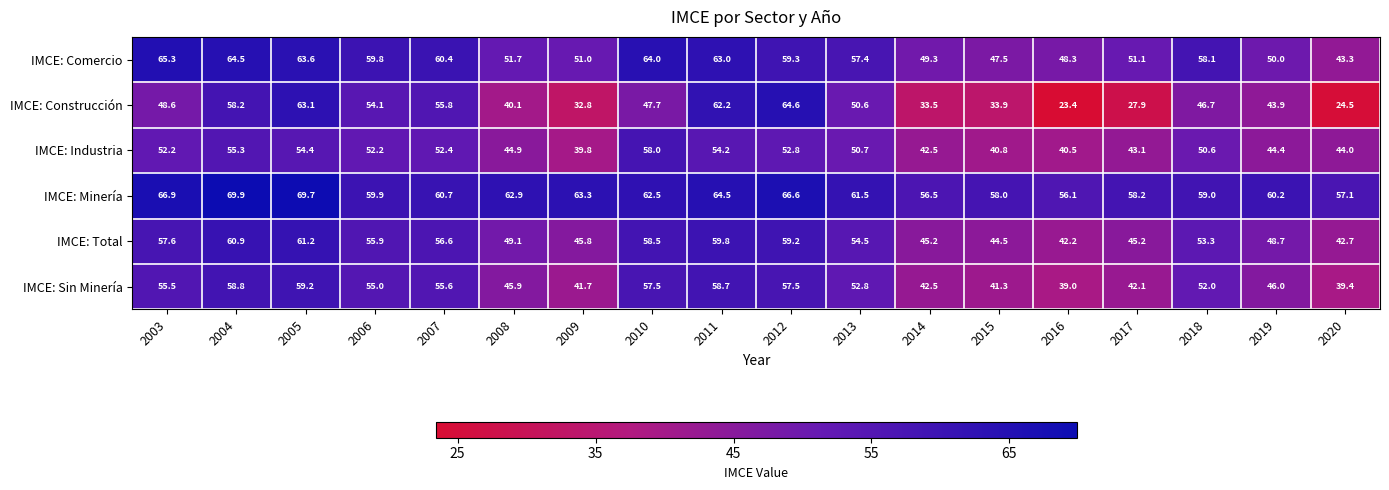

What is the sum of the IMCE: Total values at 2018 and 2016?

95.5